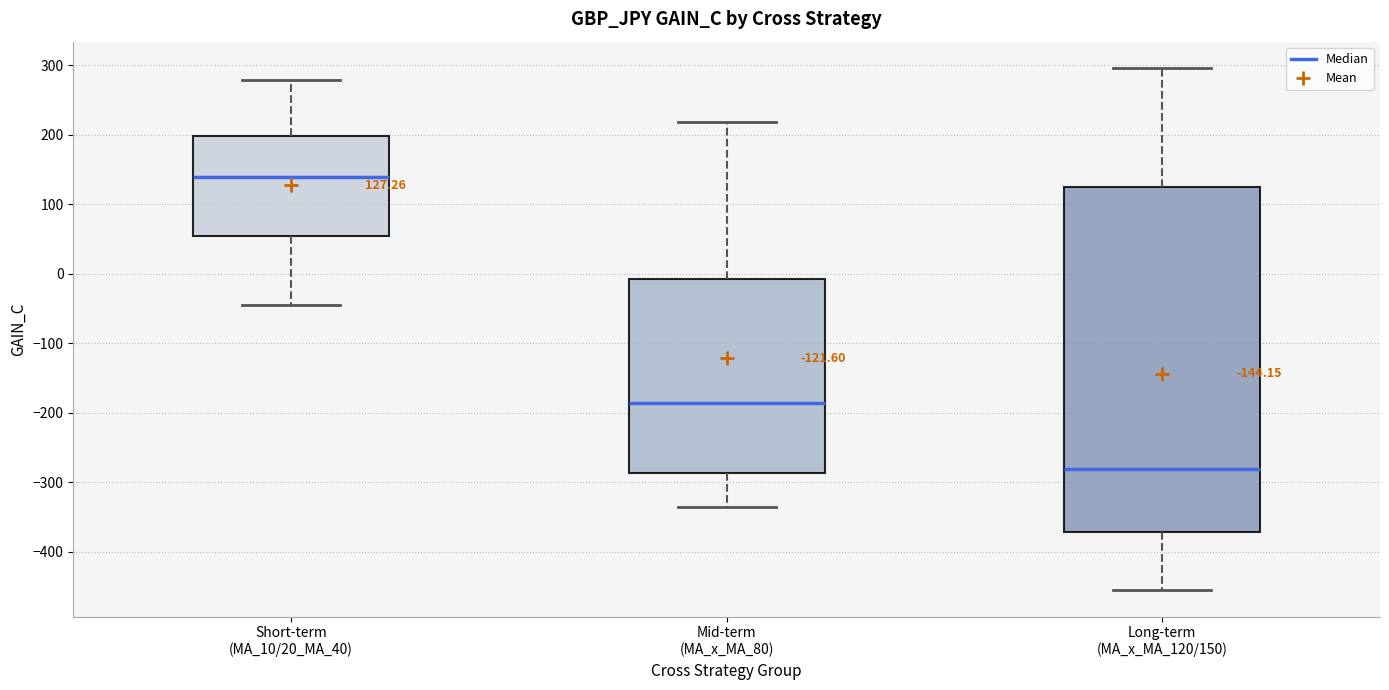

Comparing the boxes themselves (not the whiskers), which one is the tallest?

Long-term (MA_x_MA_120/150)